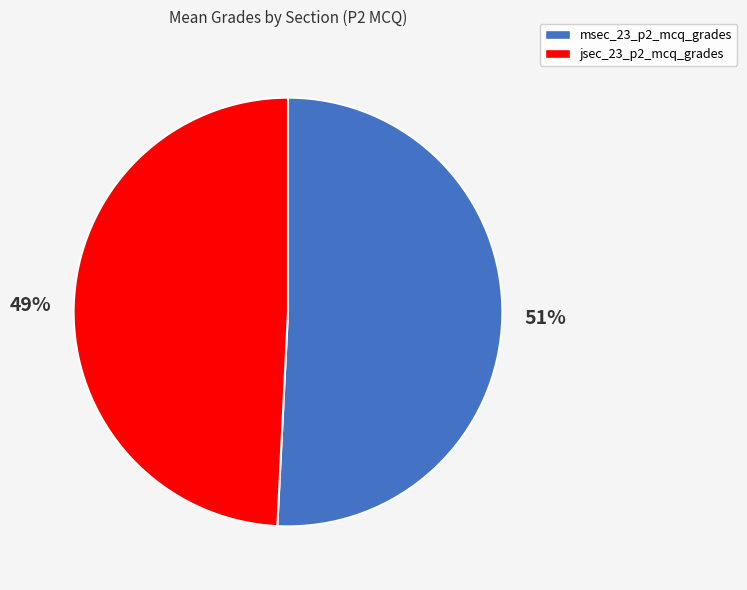

How many slices are in this pie chart?

2